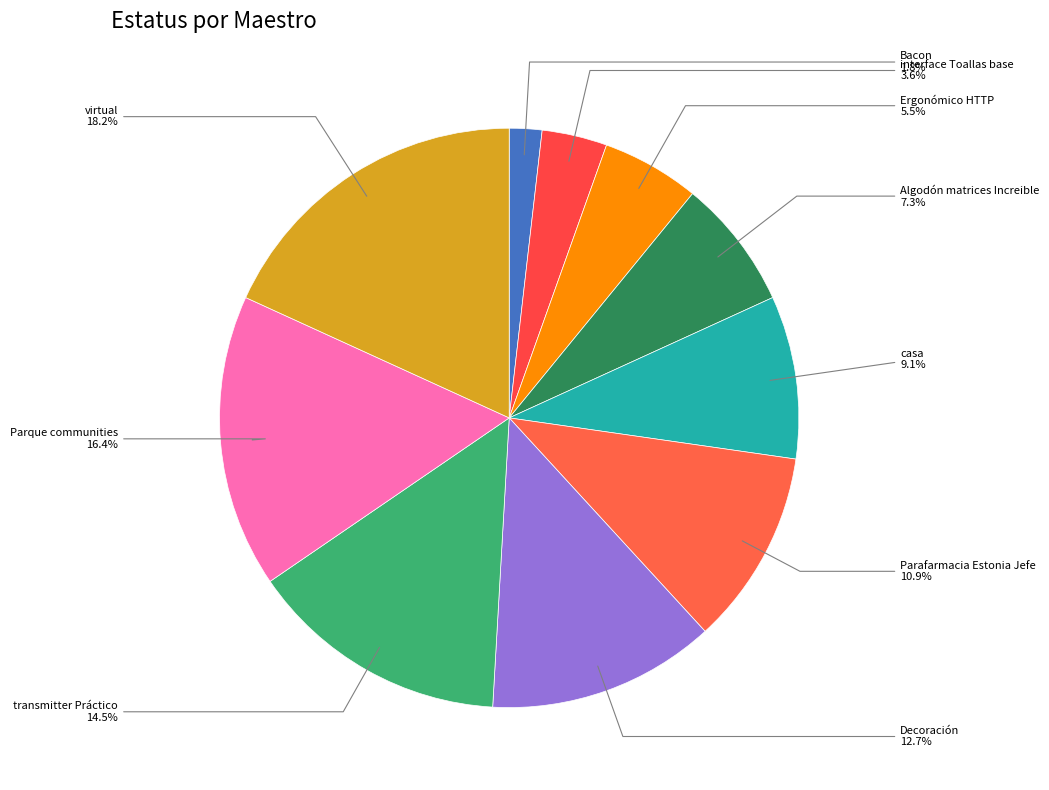

How many segments does this pie chart have?

10